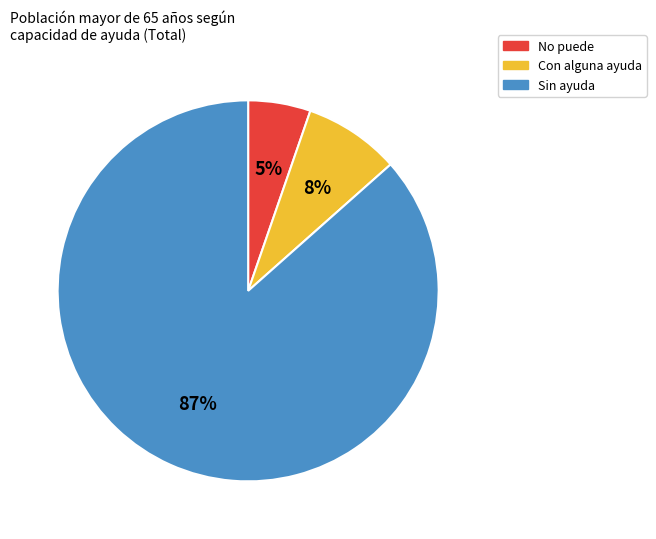

Rank the categories by value from lowest to highest.

No puede, Con alguna ayuda, Sin ayuda